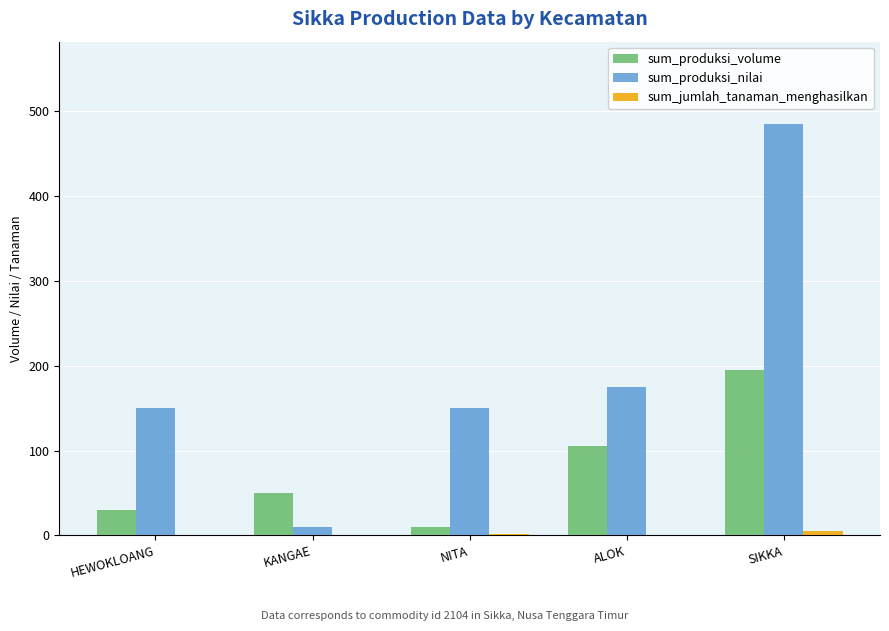

Which series changed the most between HEWOKLOANG and ALOK?

sum_produksi_volume